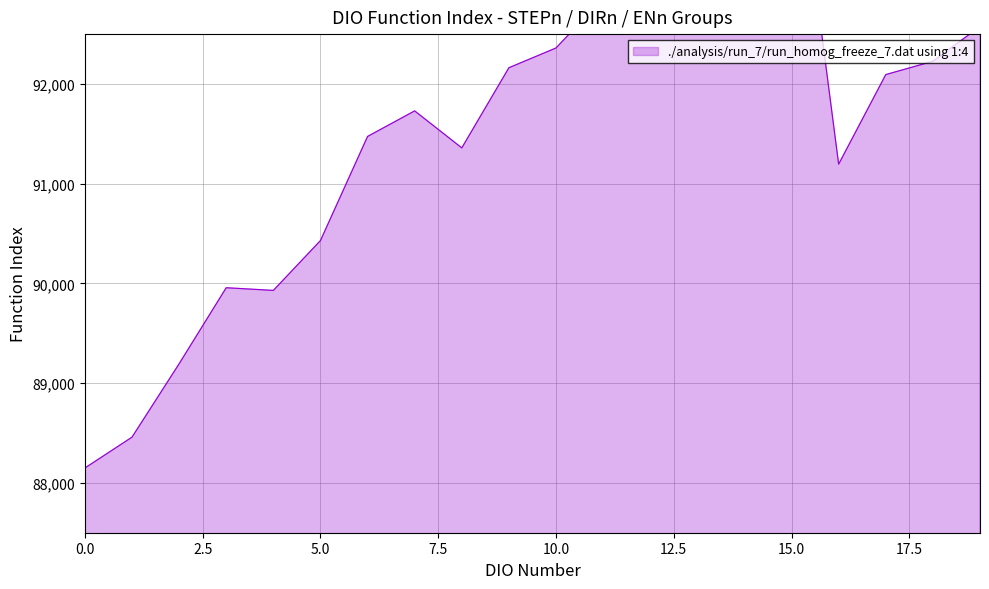

Which has a higher value, 10 or 10.0?

10